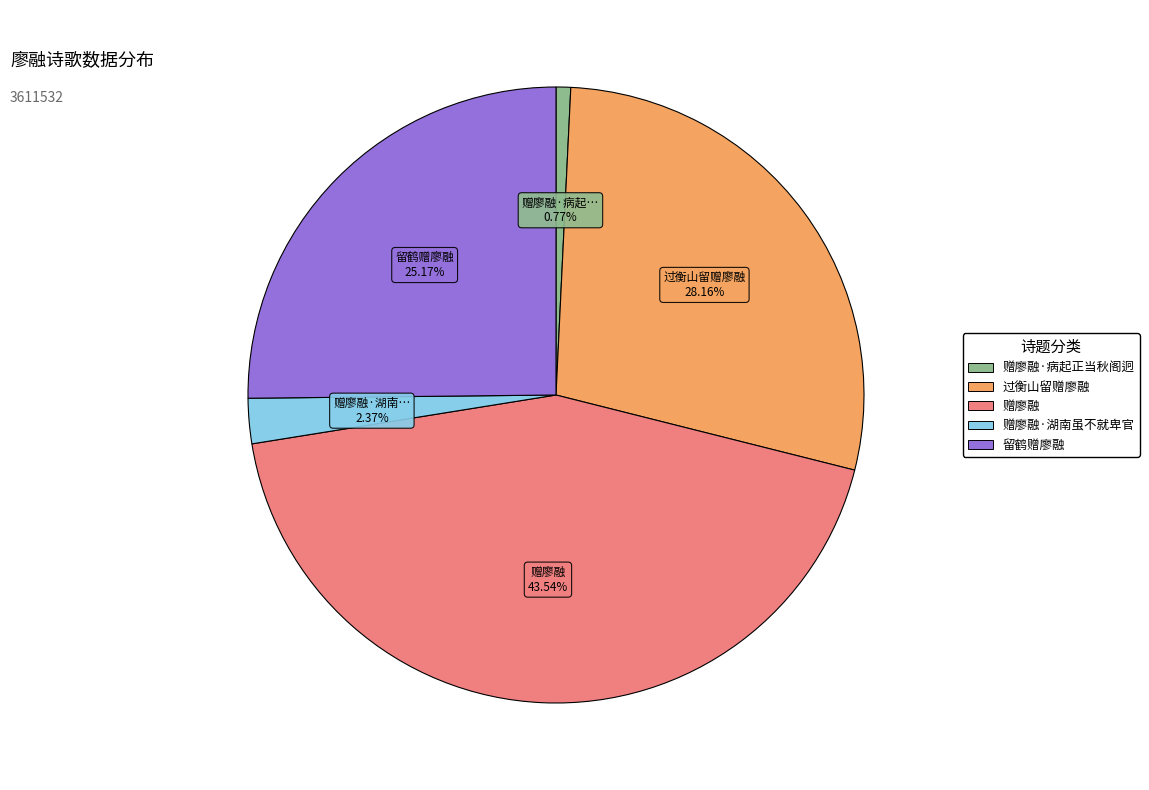

Is there a majority slice in this chart?

No